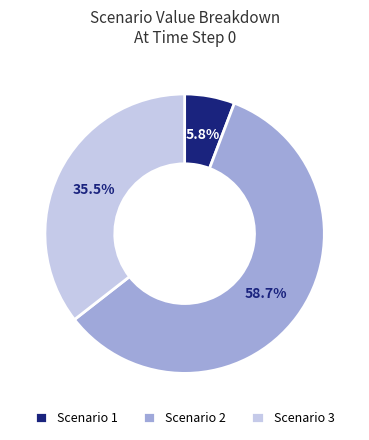

Approximately how many times larger is the value at Scenario 2 compared to Scenario 1?

10.1